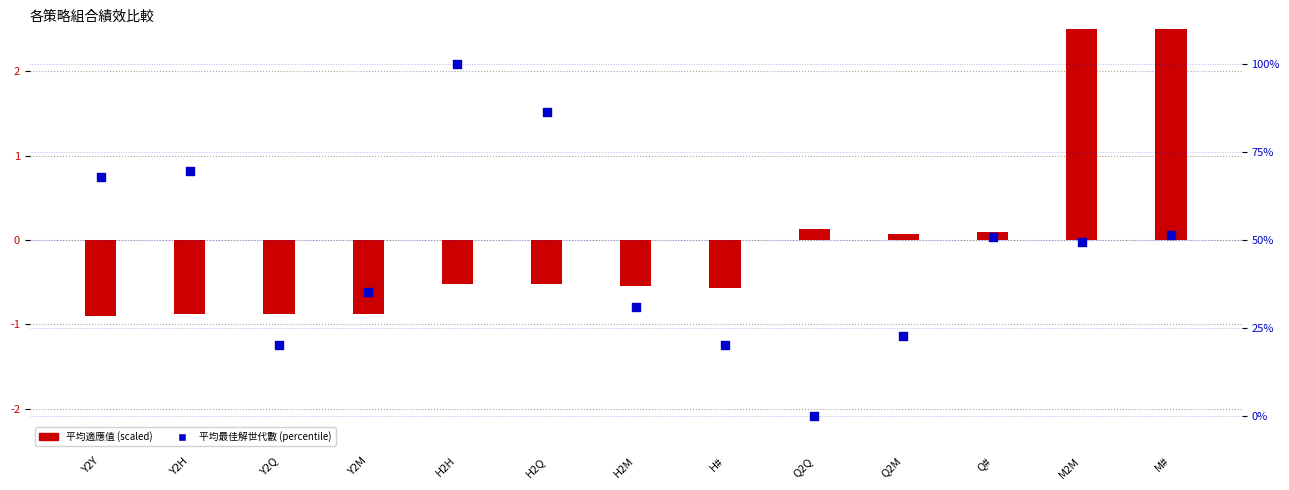

What is the total value across all series at Y2Q?

19.2